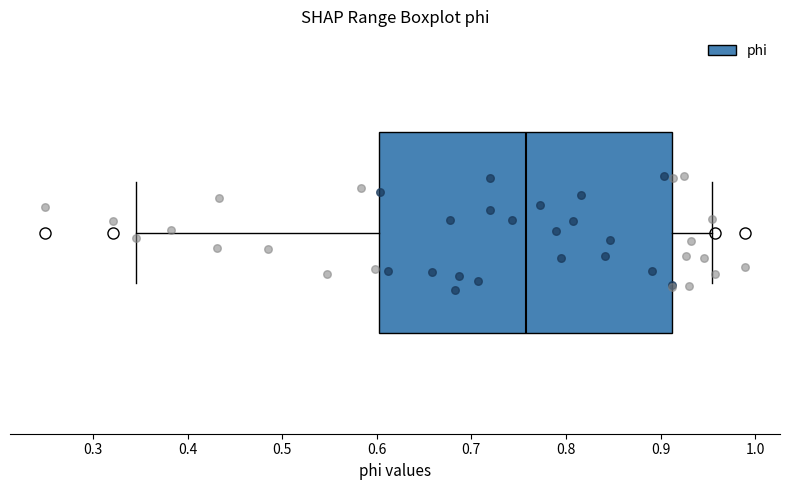

Transcribe this box plot: give where the median line is, the range the box spans, and where the two whiskers end, as read against the x-axis. The values are not printed on the chart, so give them approximately, as read against the axis.

median 0.76, box 0.60 to 0.91, whiskers 0.35 to 0.95